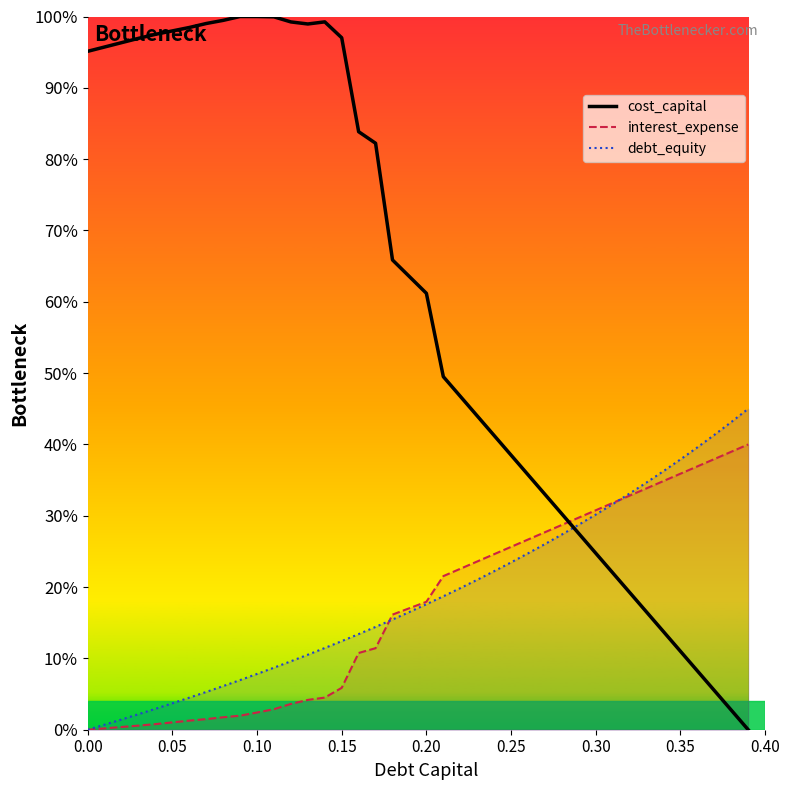

Which series has the largest total across all categories?

cost_capital